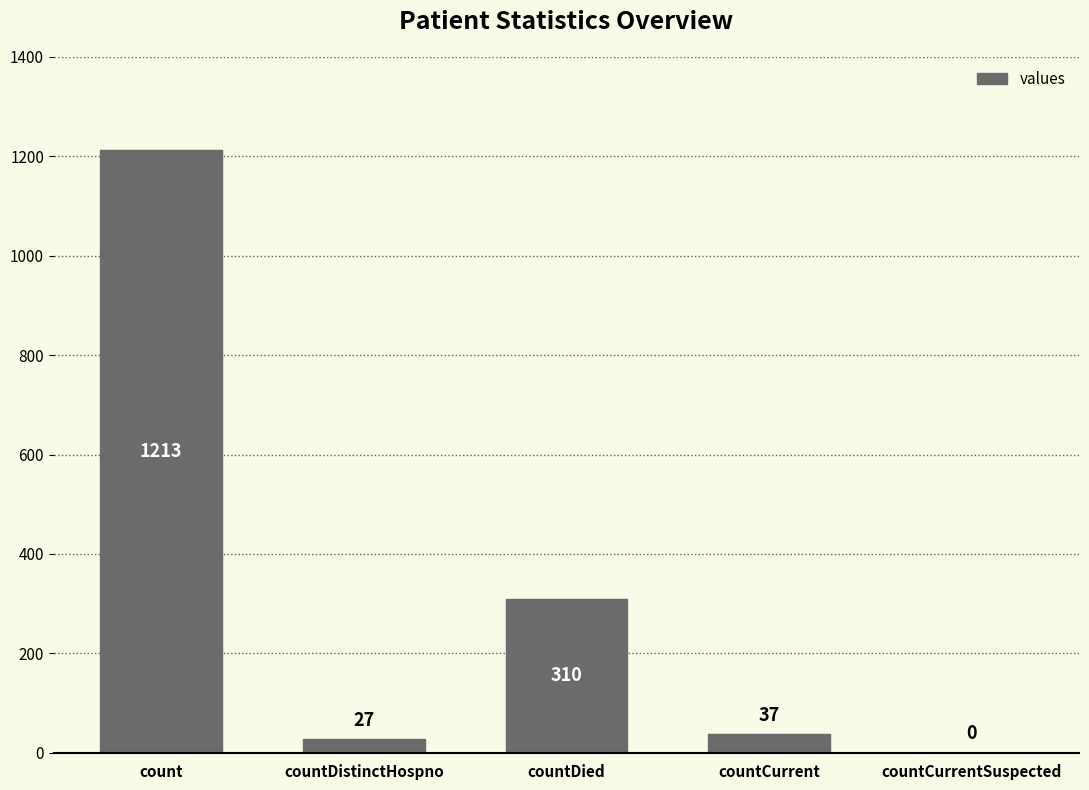

What is the sum of all values?

1587